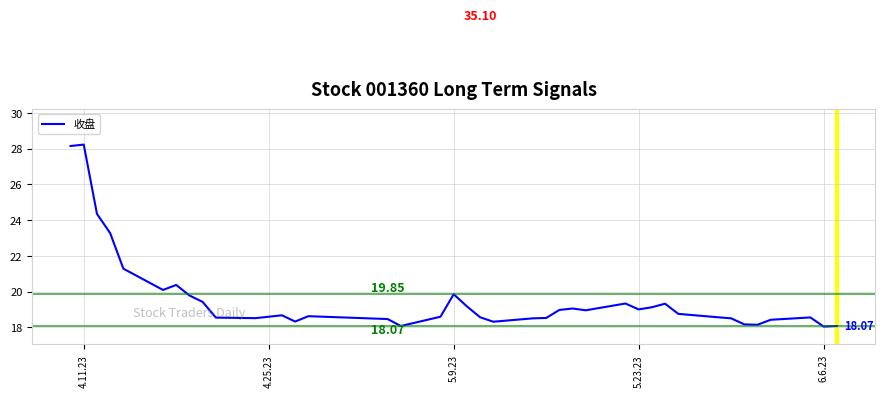

What is the maximum value shown in the chart?

28.2